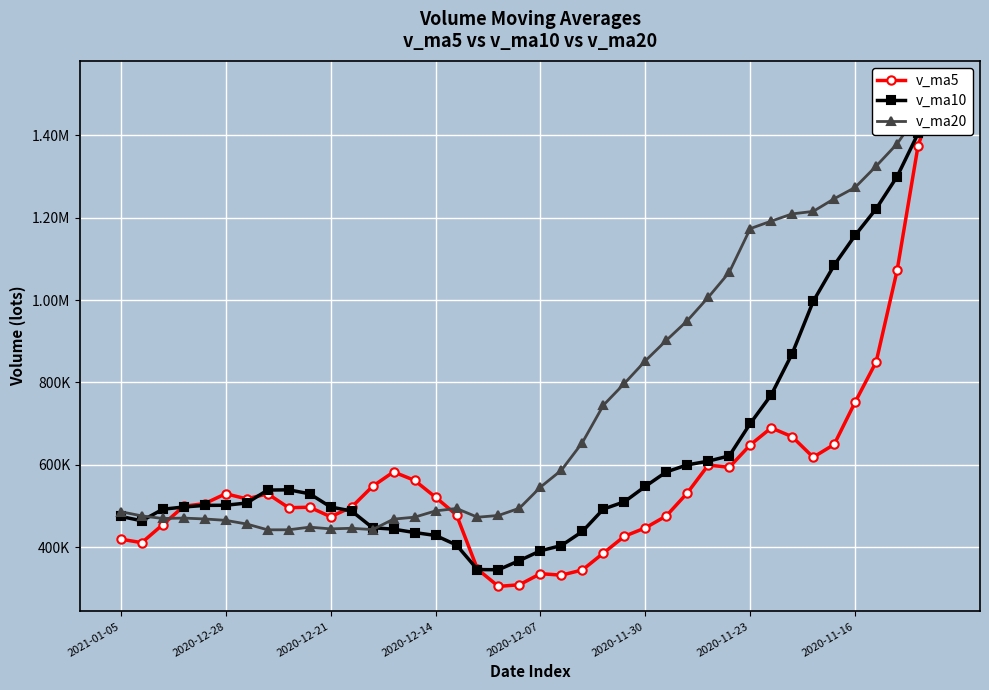

True or false: v_ma10 has more than 1 points higher than both neighbors.

False